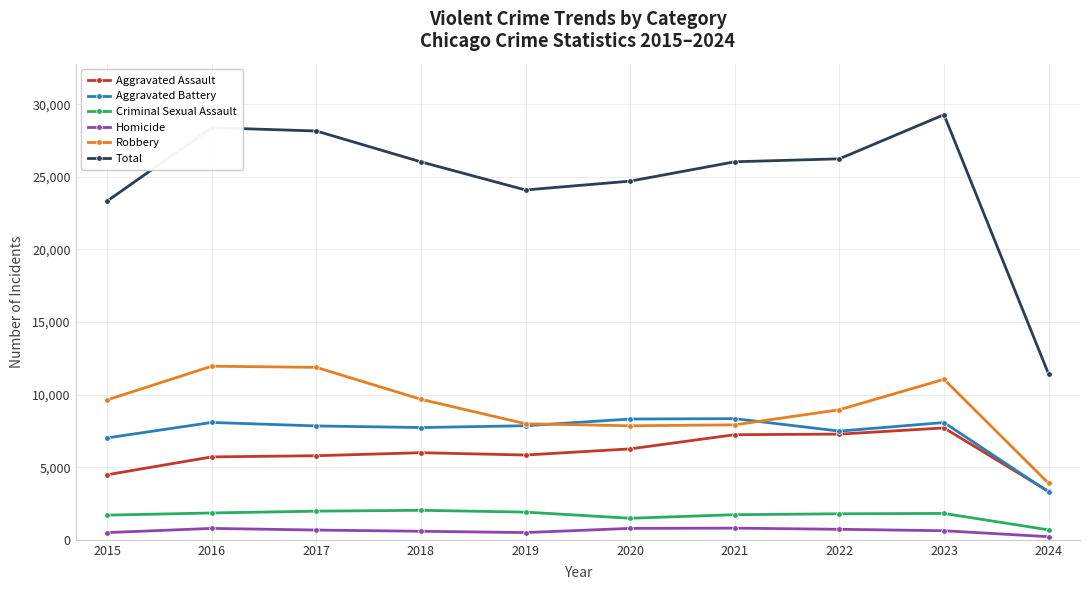

Rank the series by their maximum value, from lowest to highest.

Homicide, Criminal Sexual Assault, Aggravated Assault, Aggravated Battery, Robbery, Total